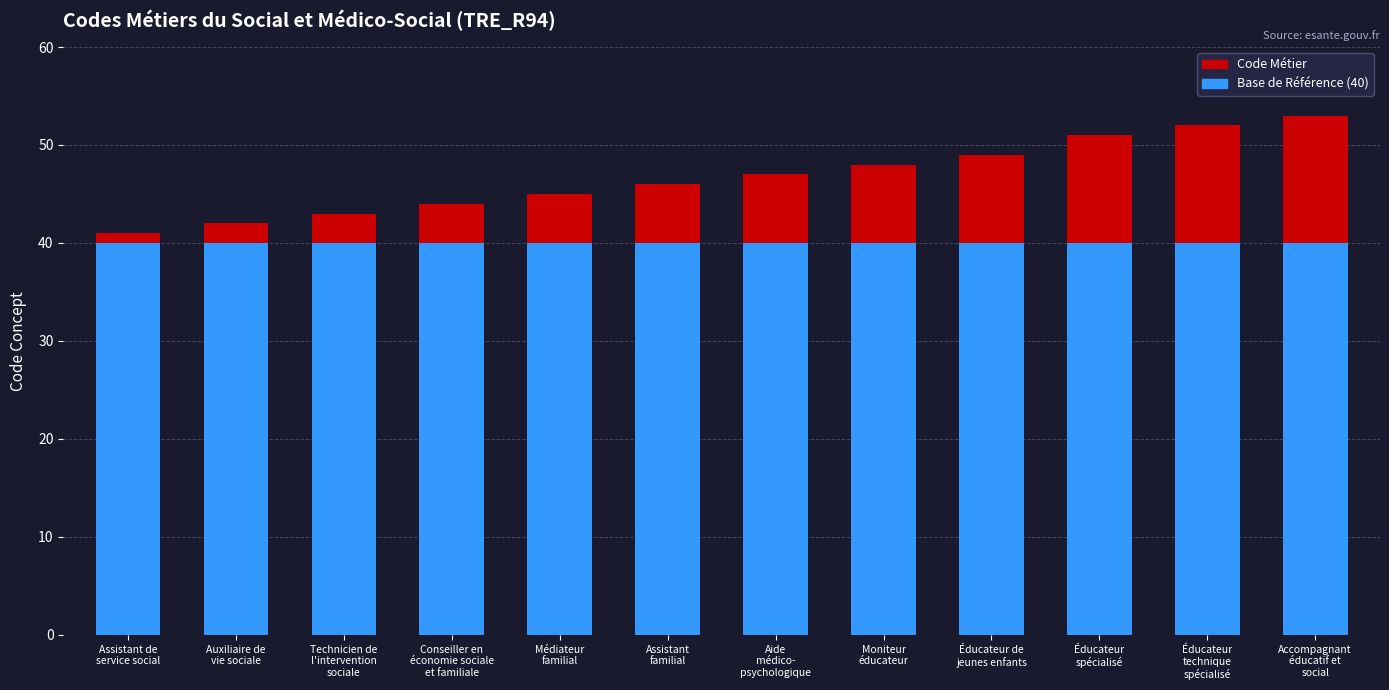

The value of Code Métier at Éducateur de
jeunes enfants is 84. True or false?

False